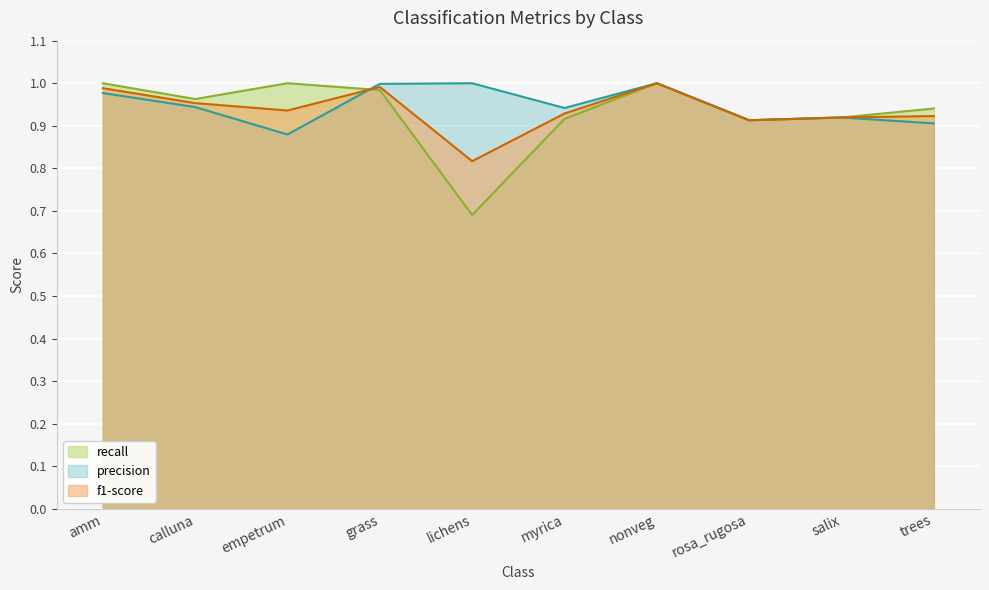

How many times do precision and f1-score cross each other?

1